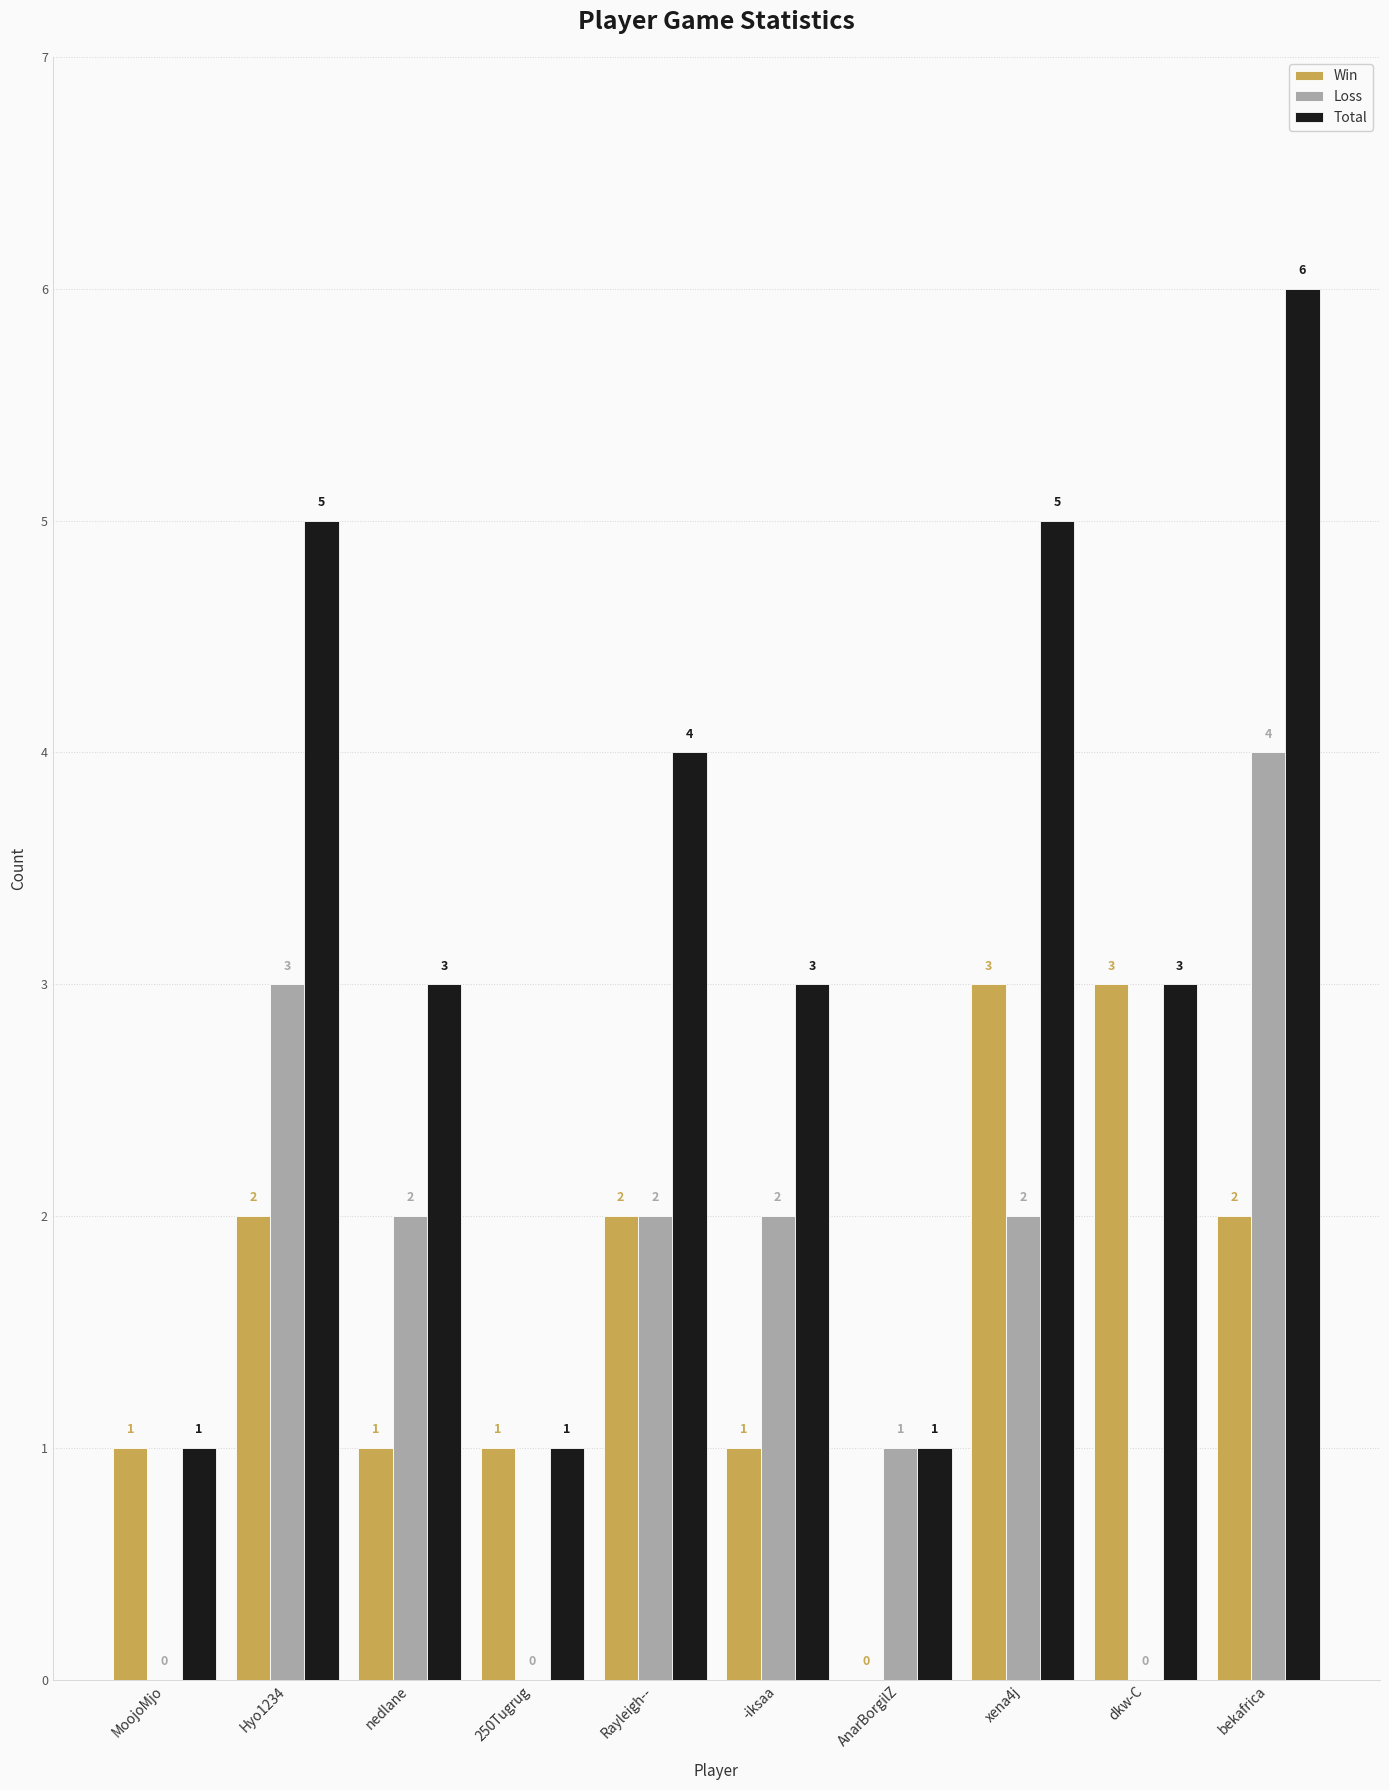

Reading left to right, list all the values displayed in this chart.

Win: MoojoMjo=1	Hyo1234=2	nedlane=1	250Tugrug=1	Rayleigh--=2	-iksaa=1	AnarBorgilZ=0	xena4j=3	dkw-C=3	bekafrica=2
Loss: MoojoMjo=0	Hyo1234=3	nedlane=2	250Tugrug=0	Rayleigh--=2	-iksaa=2	AnarBorgilZ=1	xena4j=2	dkw-C=0	bekafrica=4
Total: MoojoMjo=1	Hyo1234=5	nedlane=3	250Tugrug=1	Rayleigh--=4	-iksaa=3	AnarBorgilZ=1	xena4j=5	dkw-C=3	bekafrica=6